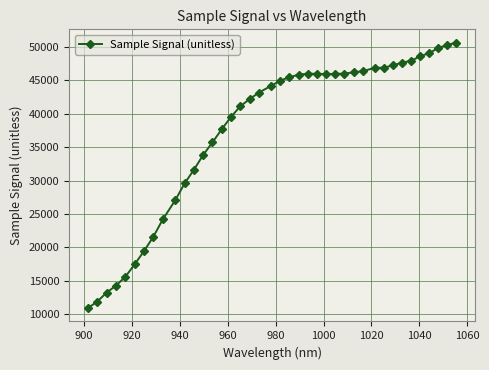

What is the average value?

37456